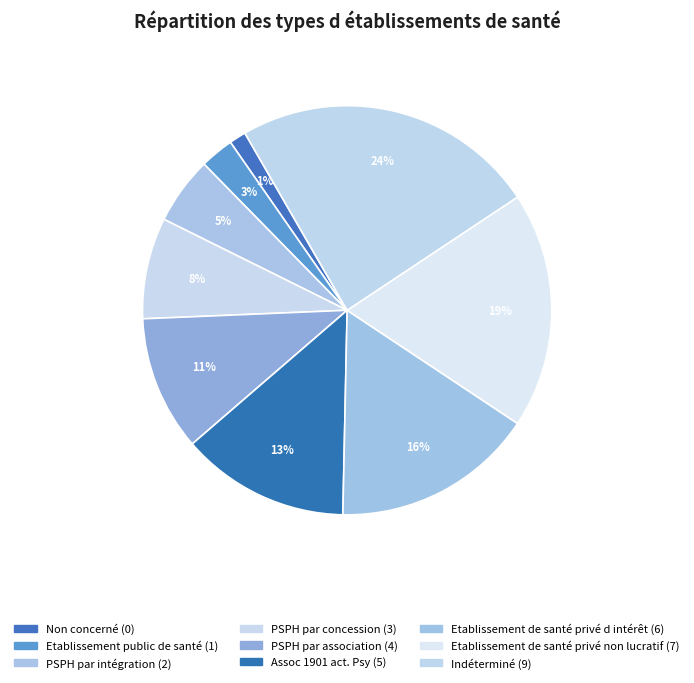

What percentage is the Etablissement de santé privé d intérêt slice, to the nearest percent?

16%